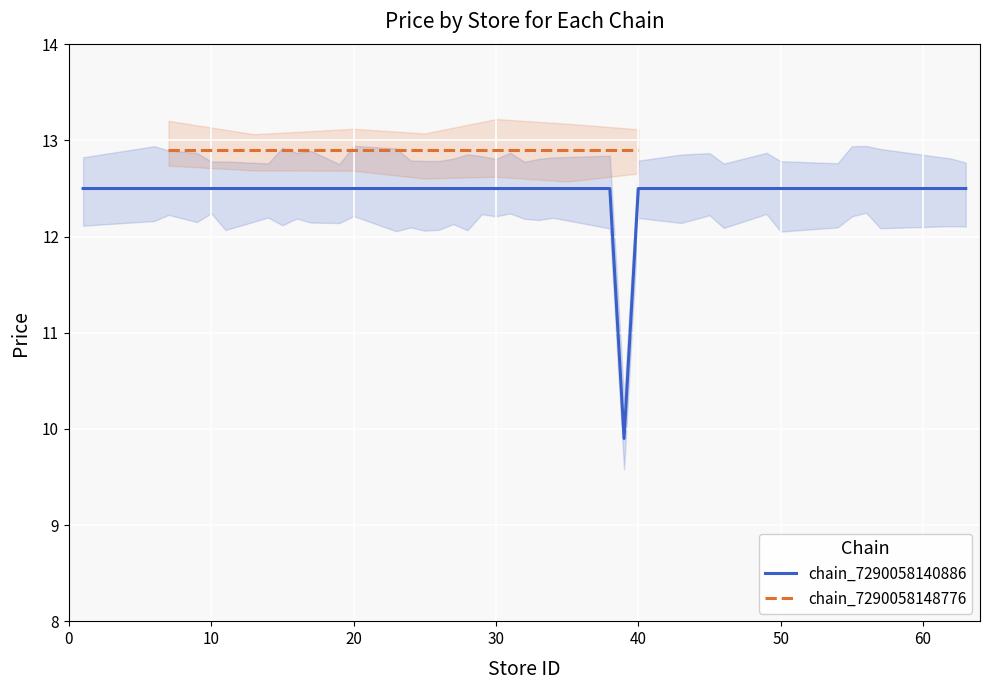

What is the lowest value of the chain_7290058140886 series?

9.9